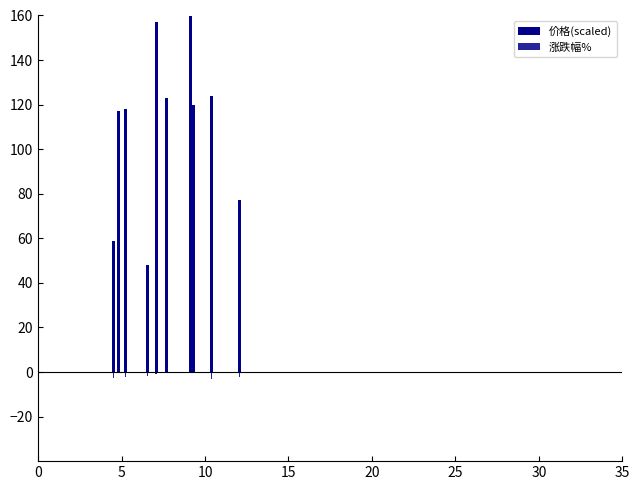

What is the value of the 涨跌幅% bar at the 7th from the left?

-0.2